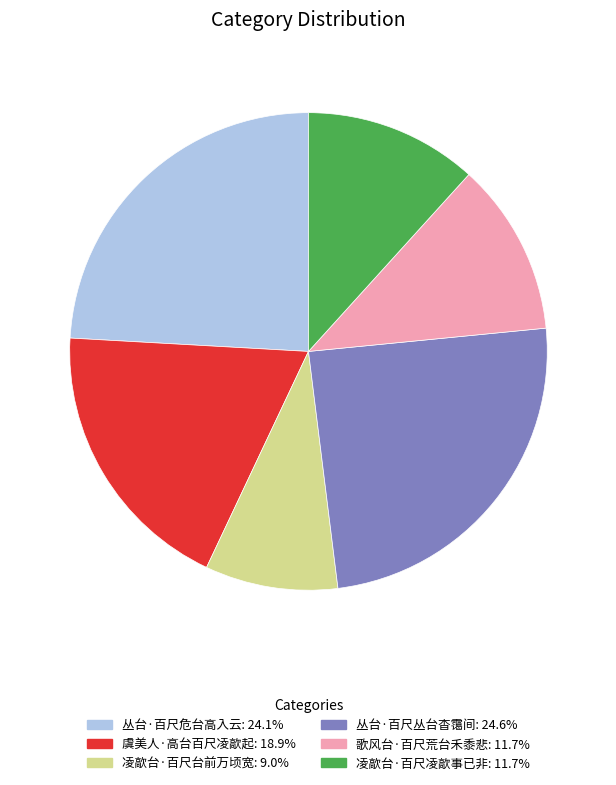

Which slice is the smallest?

凌歊台·百尺台前万顷宽